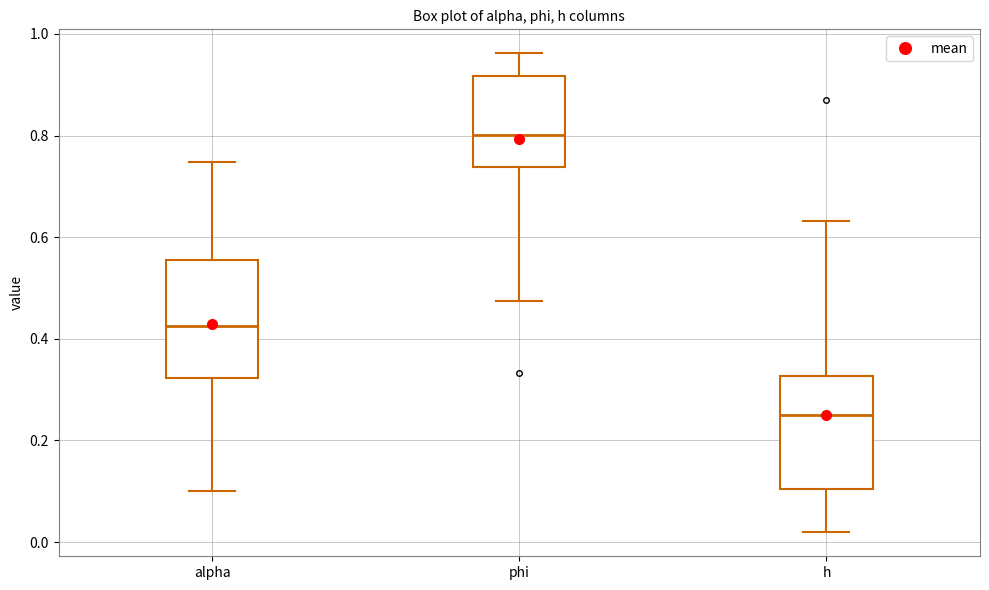

Reading left to right, read every box against the y-axis: the position of its median line, the range the box covers, and the ends of its whiskers. The values are not printed on the chart, so give them approximately, as read against the axis.

alpha: median 0.42, box 0.32 to 0.56, whiskers 0.10 to 0.74
phi: median 0.80, box 0.74 to 0.92, whiskers 0.48 to 0.96
h: median 0.26, box 0.10 to 0.32, whiskers 0.02 to 0.64